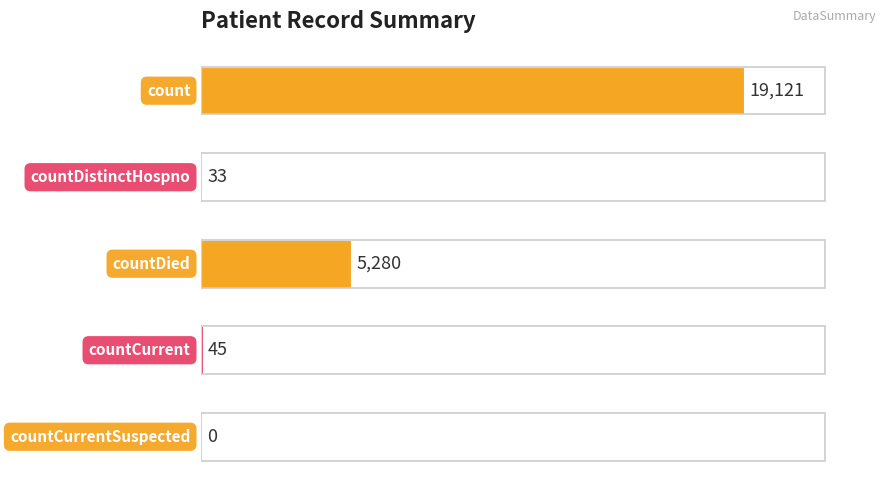

How many distinct data groups are displayed?

1